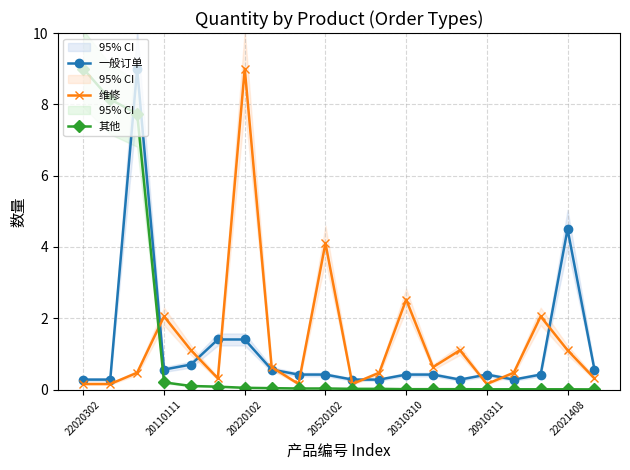

What is the label of the 13th point from the right?

7